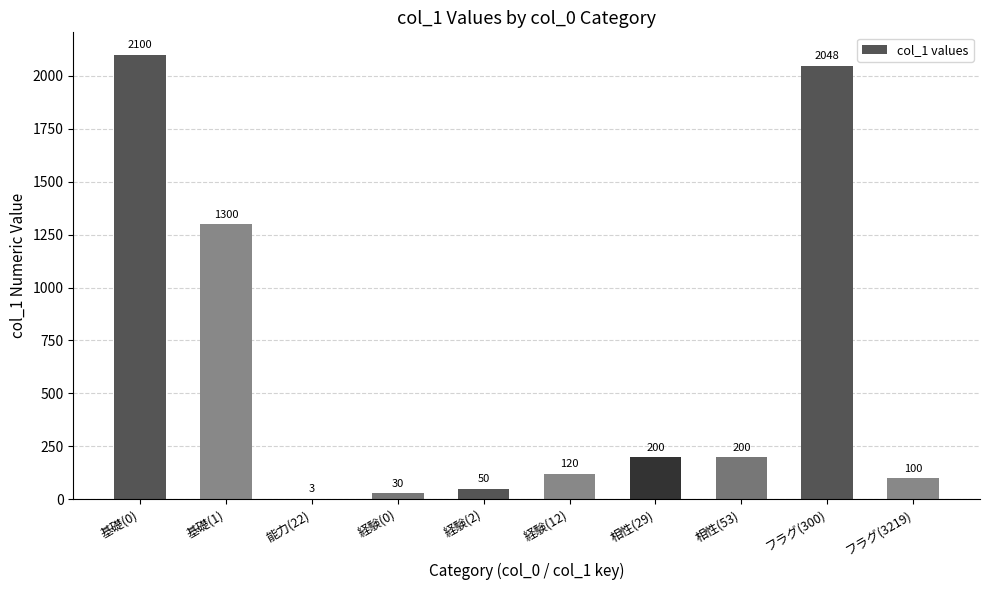

Reading right to left, transcribe all the data shown in this chart.

フラグ(3219)=100	フラグ(300)=2048	相性(53)=200	相性(29)=200	経験(12)=120	経験(2)=50	経験(0)=30	能力(22)=3	基礎(1)=1300	基礎(0)=2100